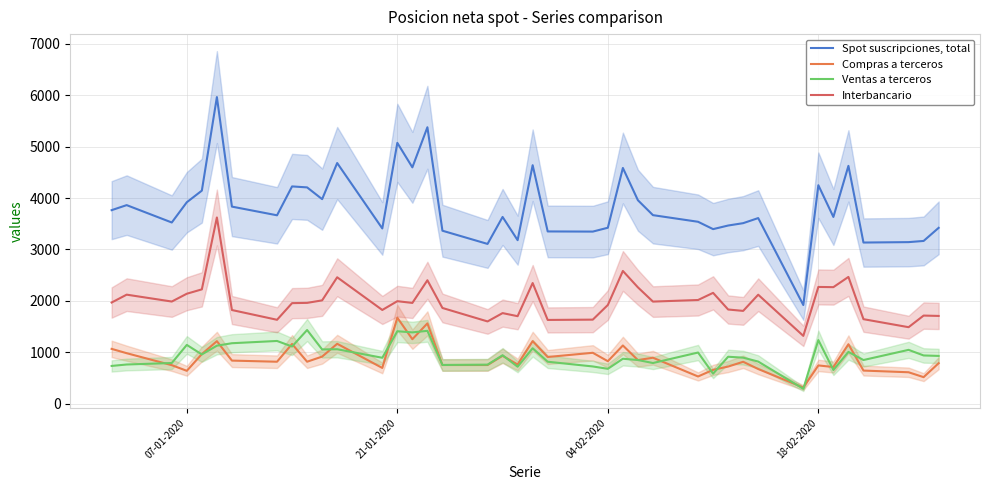

In Ventas a terceros, how many points are higher than both neighbors (excluding endpoints)?

14